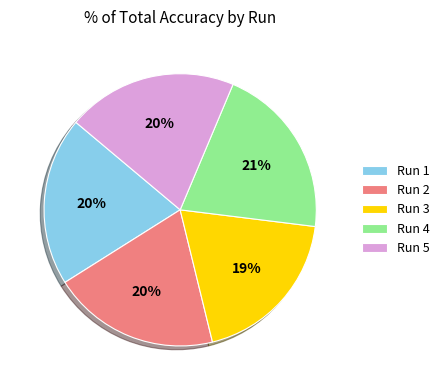

Which has a higher value, Run 3 or Run 5?

Run 5